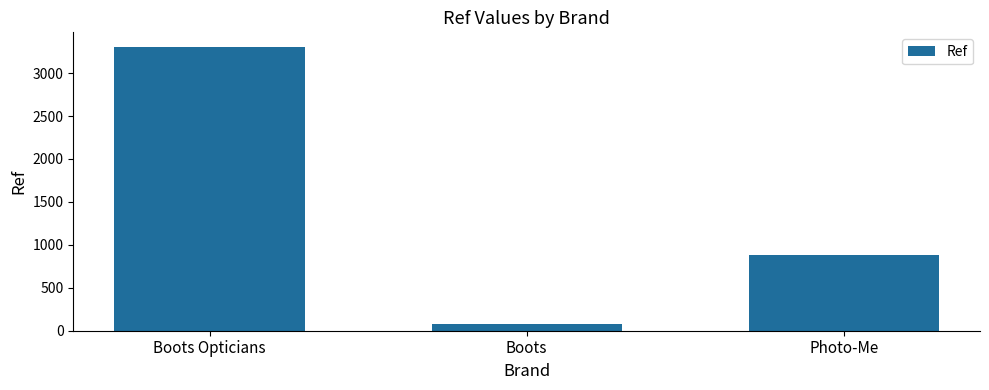

List the labels in order of value, largest first.

Boots Opticians, Photo-Me, Boots